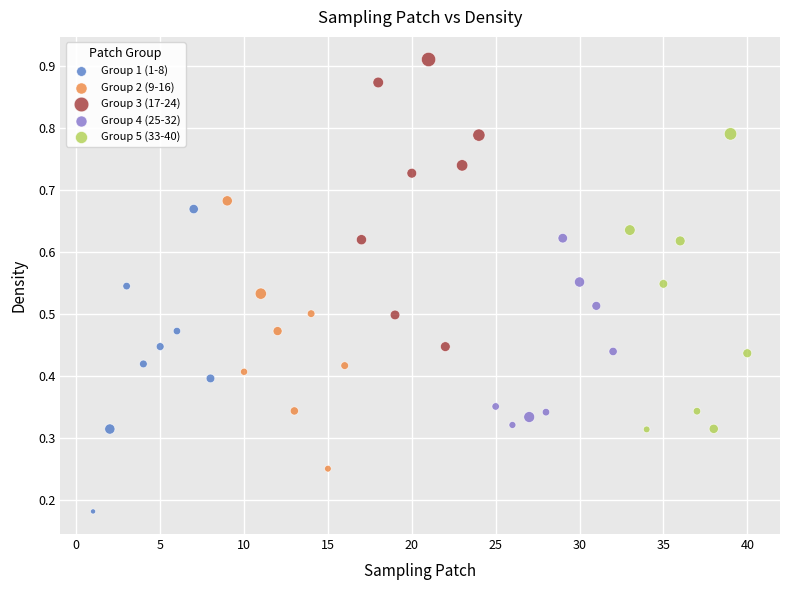

Which series contains the highest Y value?

Group 3 (17-24)